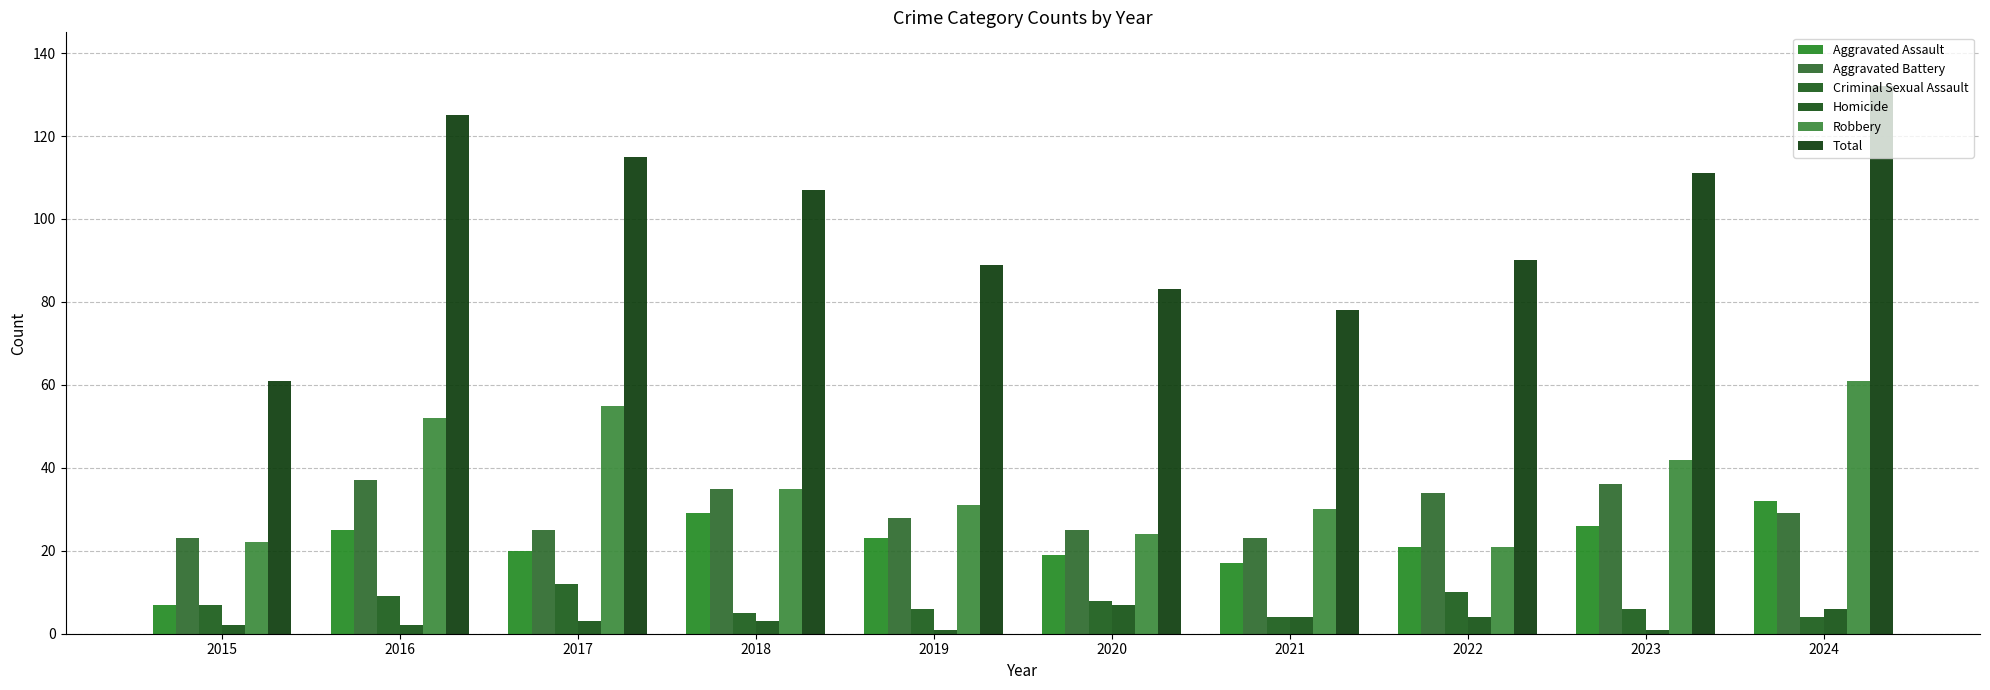

Reading right to left, list all the values displayed in this chart.

Aggravated Assault: 2024=32	2023=26	2022=21	2021=17	2020=19	2019=23	2018=29	2017=20	2016=25	2015=7
Aggravated Battery: 2024=29	2023=36	2022=34	2021=23	2020=25	2019=28	2018=35	2017=25	2016=37	2015=23
Criminal Sexual Assault: 2024=4	2023=6	2022=10	2021=4	2020=8	2019=6	2018=5	2017=12	2016=9	2015=7
Homicide: 2024=6	2023=1	2022=4	2021=4	2020=7	2019=1	2018=3	2017=3	2016=2	2015=2
Robbery: 2024=61	2023=42	2022=21	2021=30	2020=24	2019=31	2018=35	2017=55	2016=52	2015=22
Total: 2024=132	2023=111	2022=90	2021=78	2020=83	2019=89	2018=107	2017=115	2016=125	2015=61